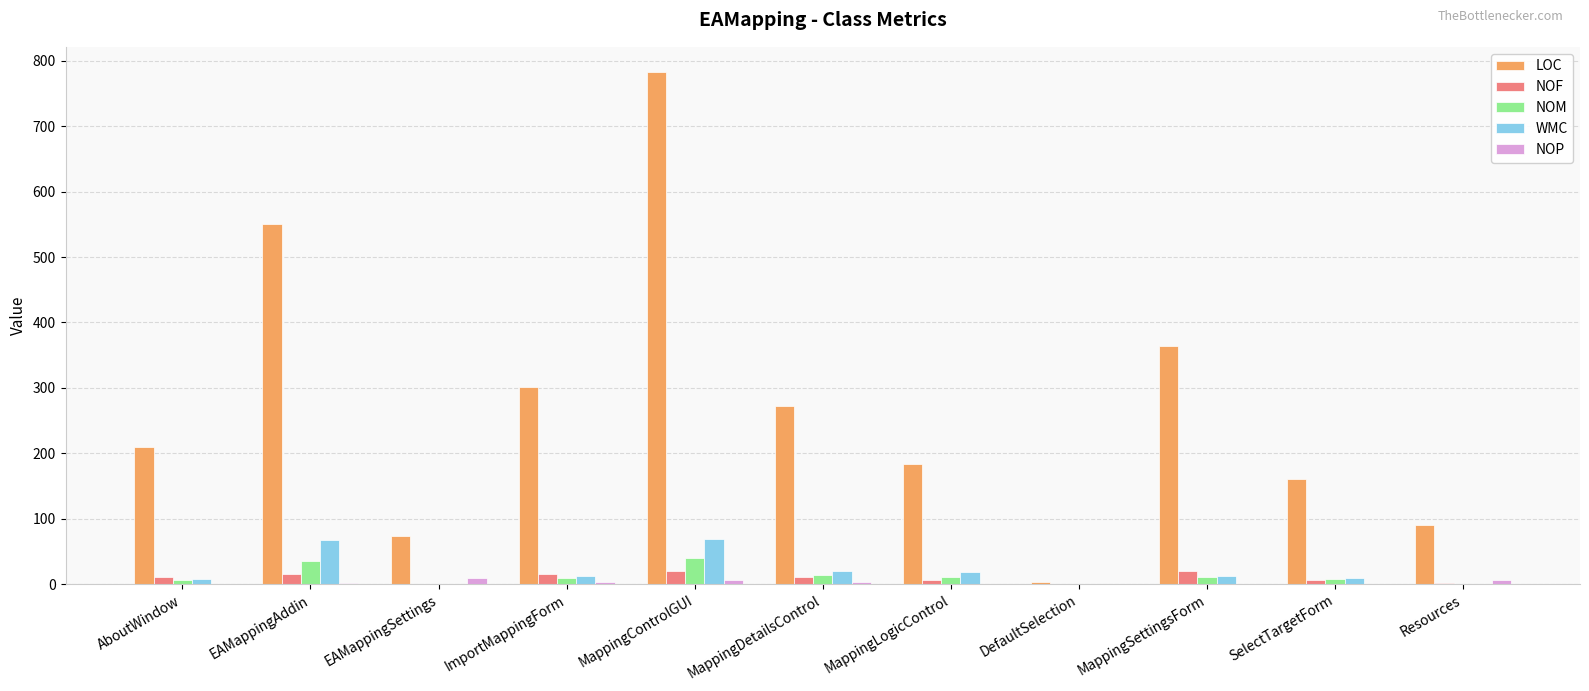

Which series changed the most between MappingControlGUI and Resources?

LOC